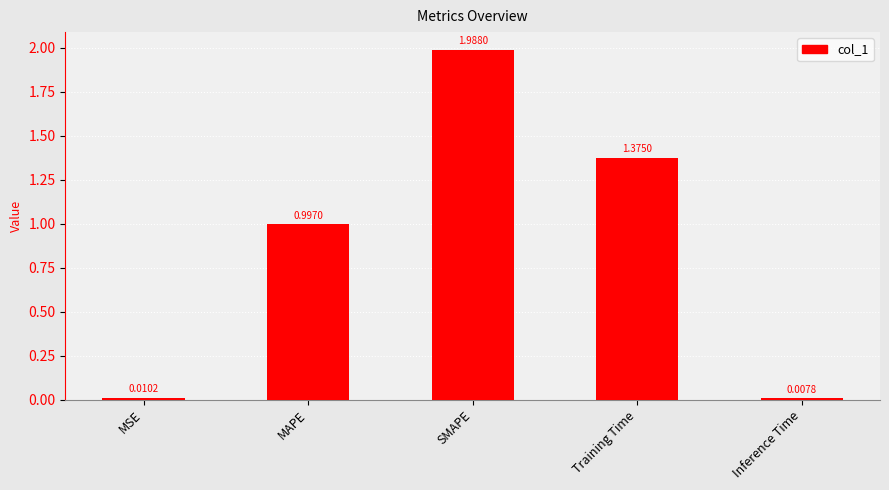

What is the change in value from SMAPE to Inference Time?

-2.0